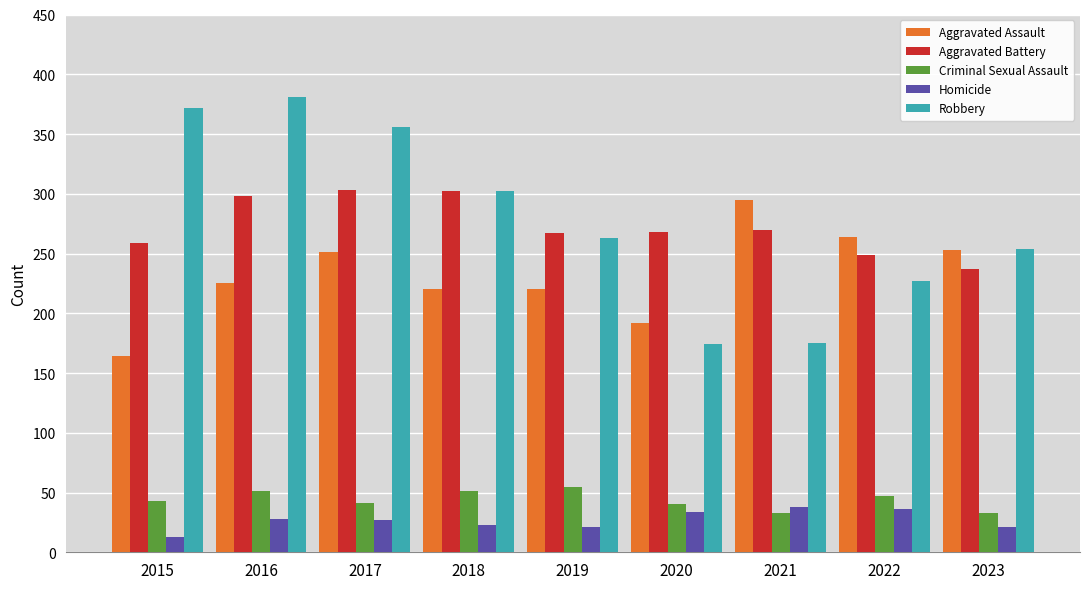

The value of Criminal Sexual Assault at 2016 is 51. True or false?

True